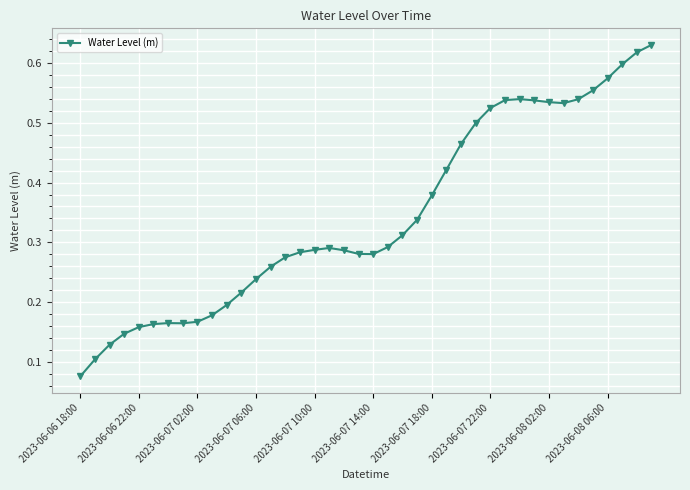

Count the values in the range 0 to 1.

40